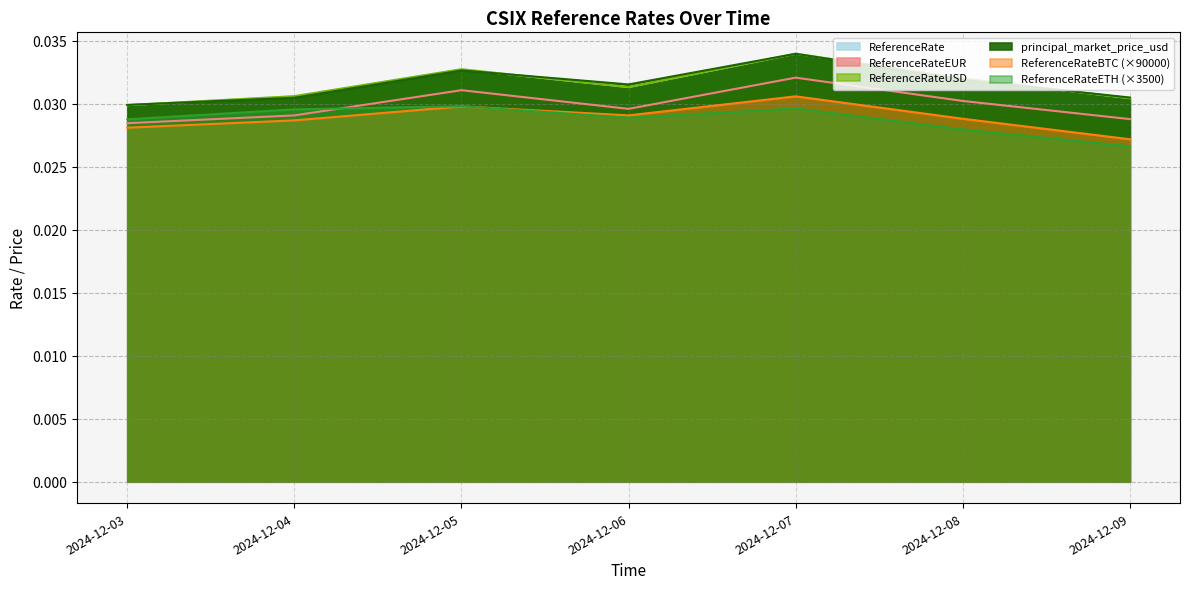

What are all the series names shown in the legend?

ReferenceRate, ReferenceRateBTC, ReferenceRateETH, ReferenceRateEUR, ReferenceRateUSD, principal_market_price_usd